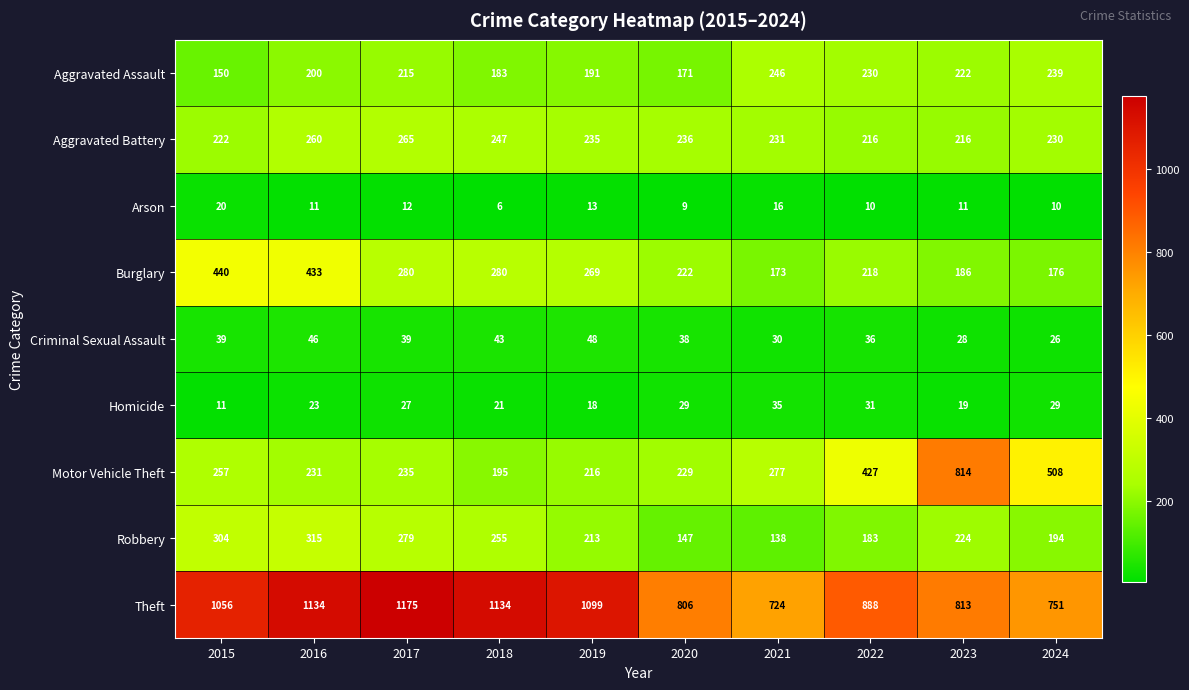

Which series has the largest range (max minus min)?

Motor Vehicle Theft